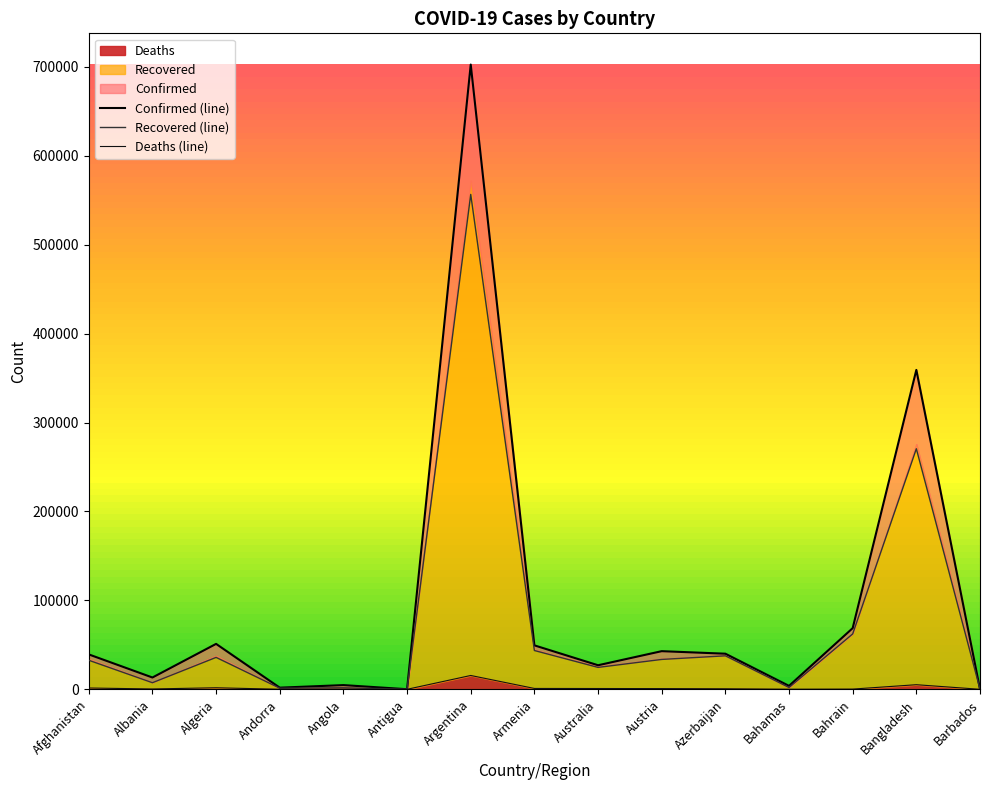

What are all the series names shown in the legend?

Confirmed, Recovered, Deaths